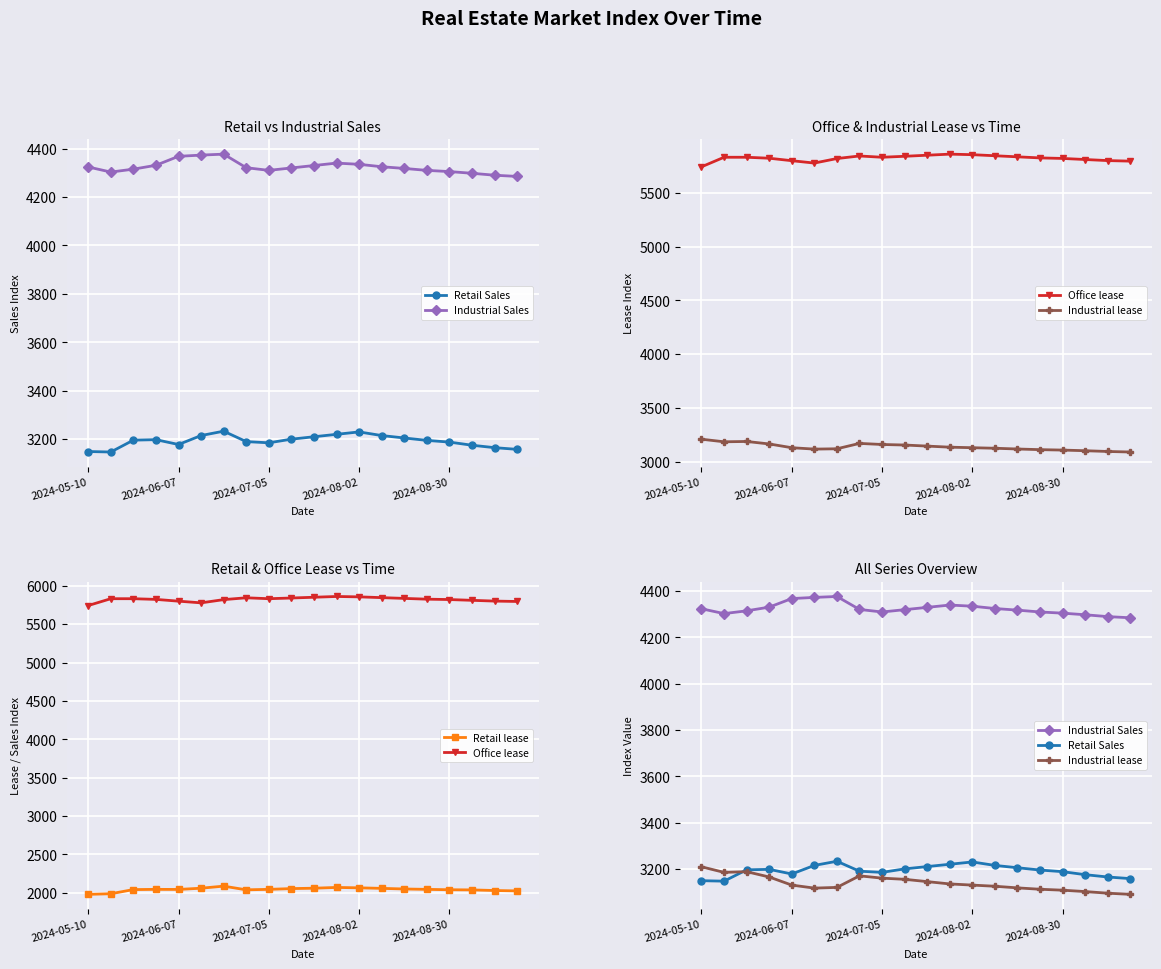

At which label is Office lease closest to 5801?

18